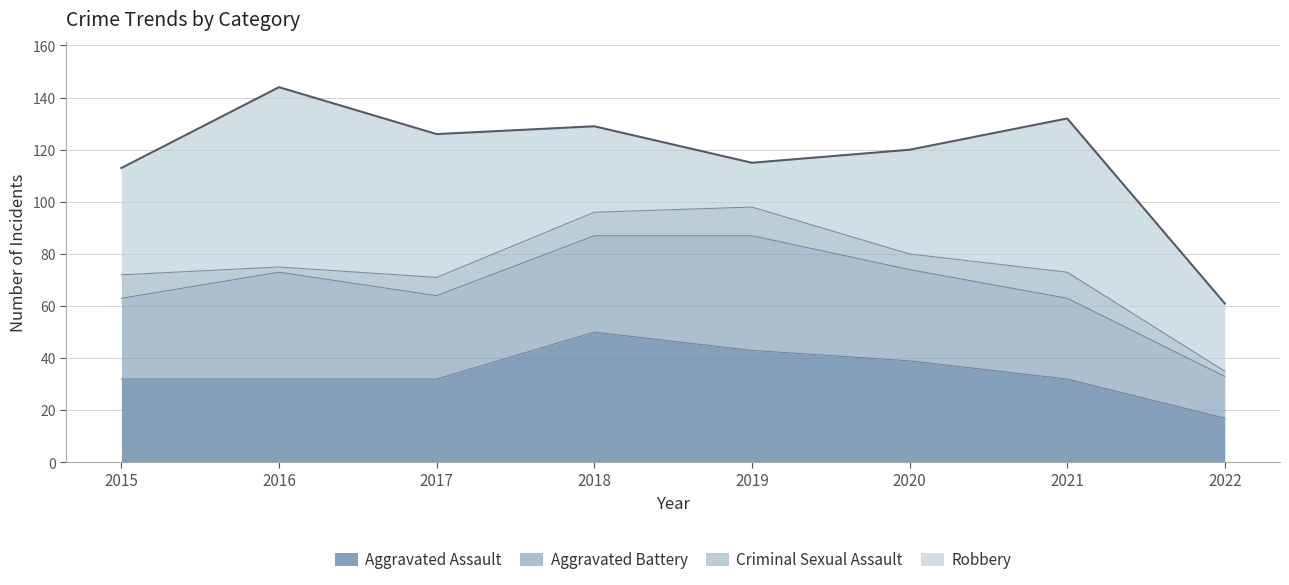

True or false: Aggravated Assault has more than 0 interior local peaks.

True